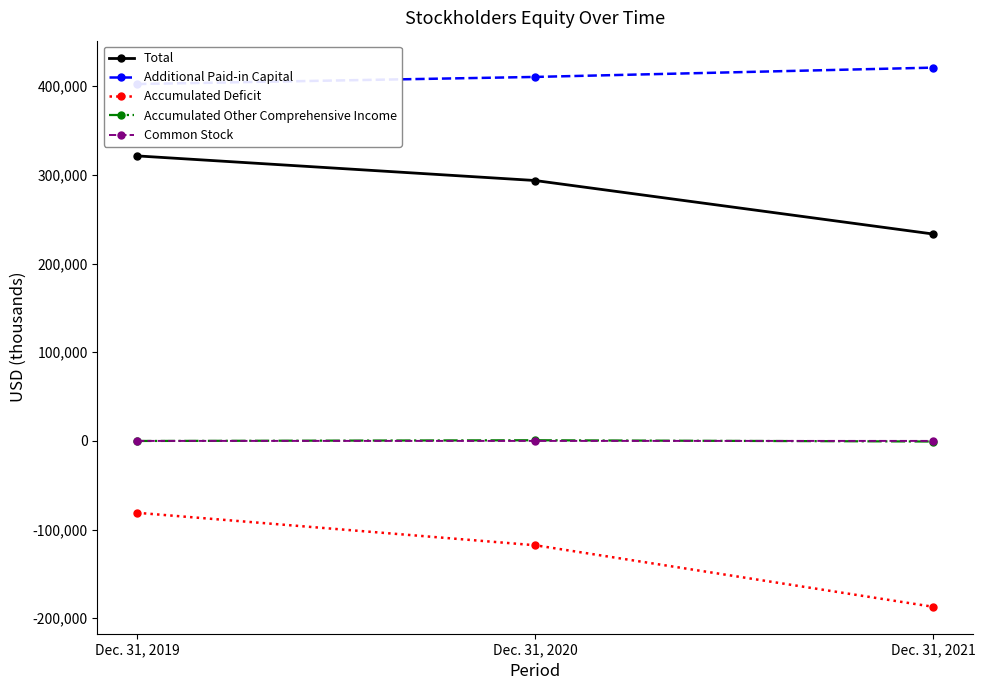

Which series changed the most between Dec. 31, 2019 and Dec. 31, 2020?

Accumulated Deficit